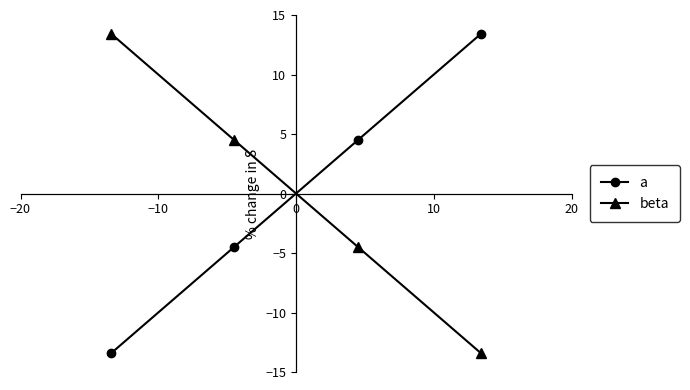

At how many categories does at least one series exceed -4?

4